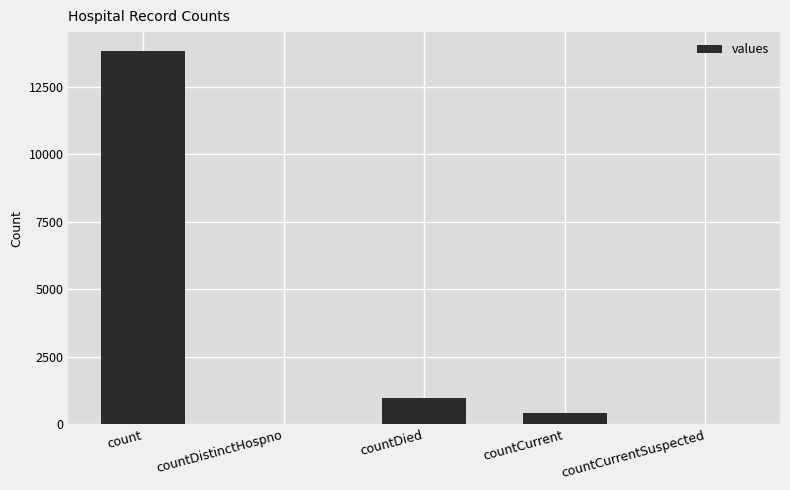

The value at countCurrent is 407. True or false?

True